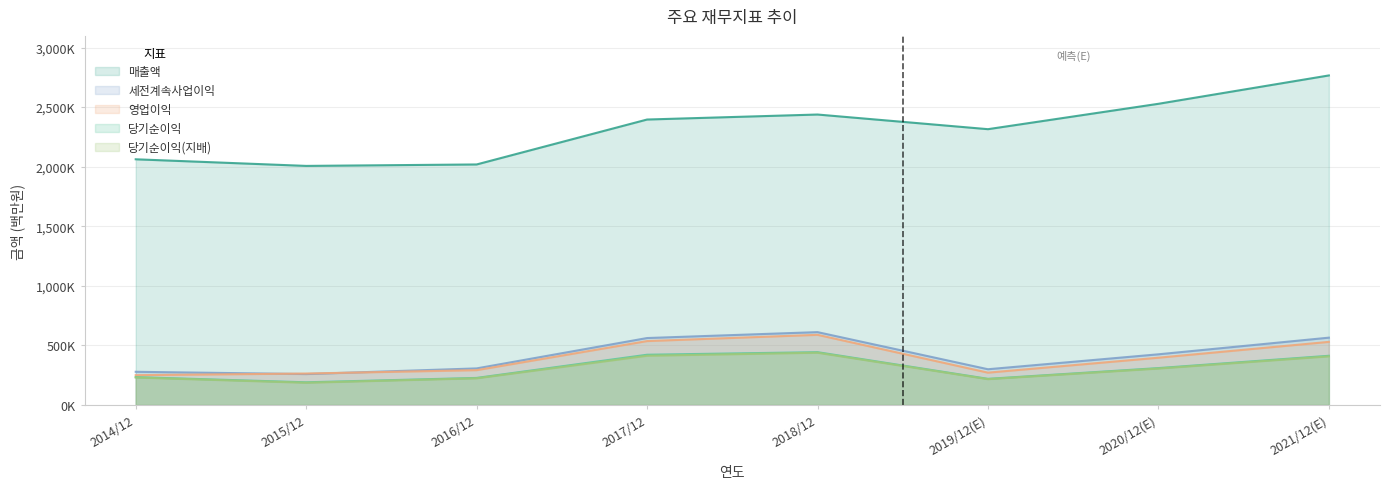

Does the chart display data point markers on the line(s)?

No